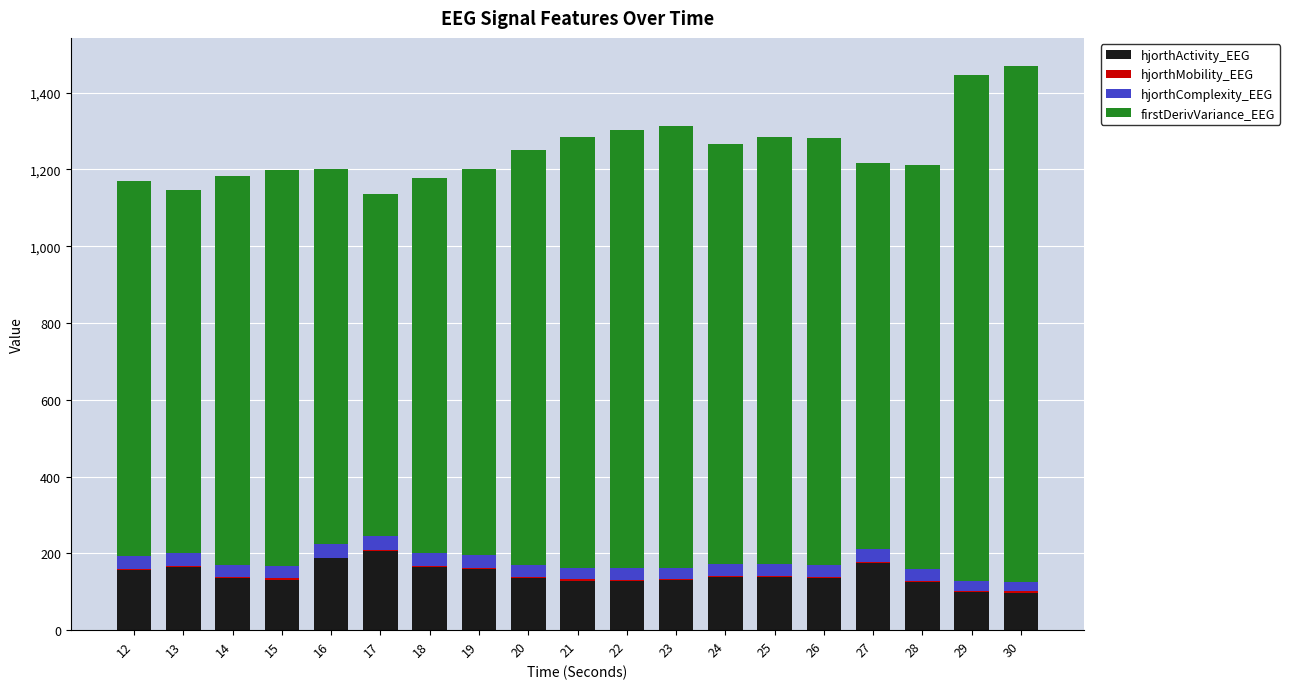

What is the maximum value for hjorthActivity_EEG?

205.2